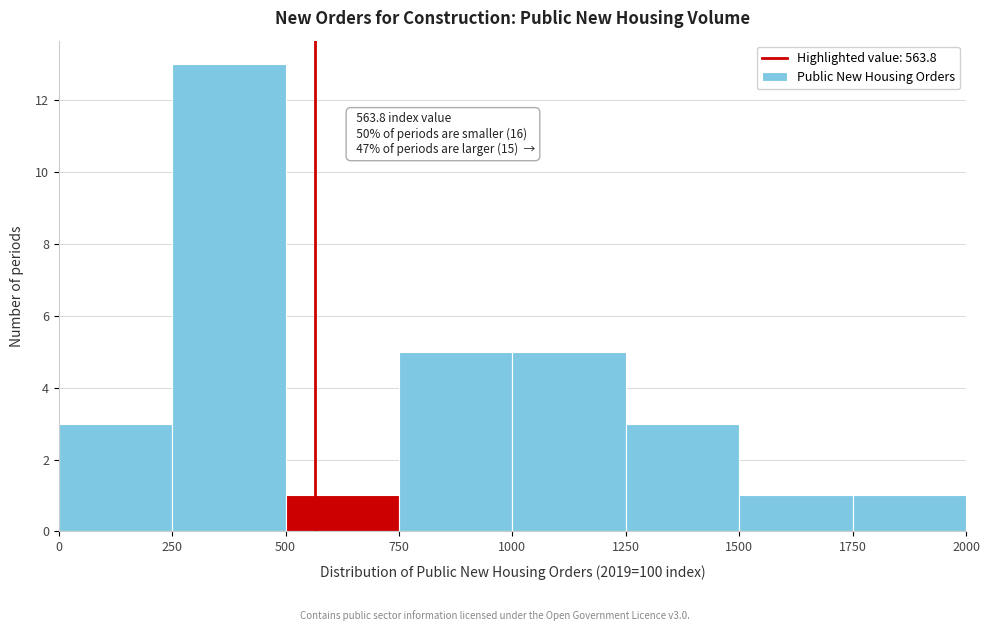

Which range on the x-axis has the tallest bar?

250 to 500